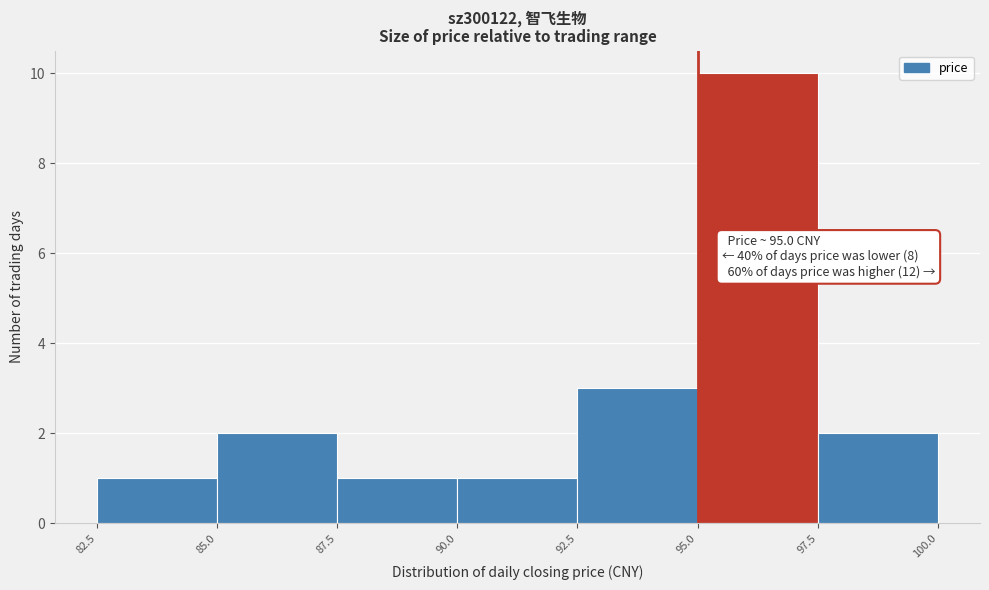

Which range on the x-axis has the tallest bar?

95.0 to 97.5